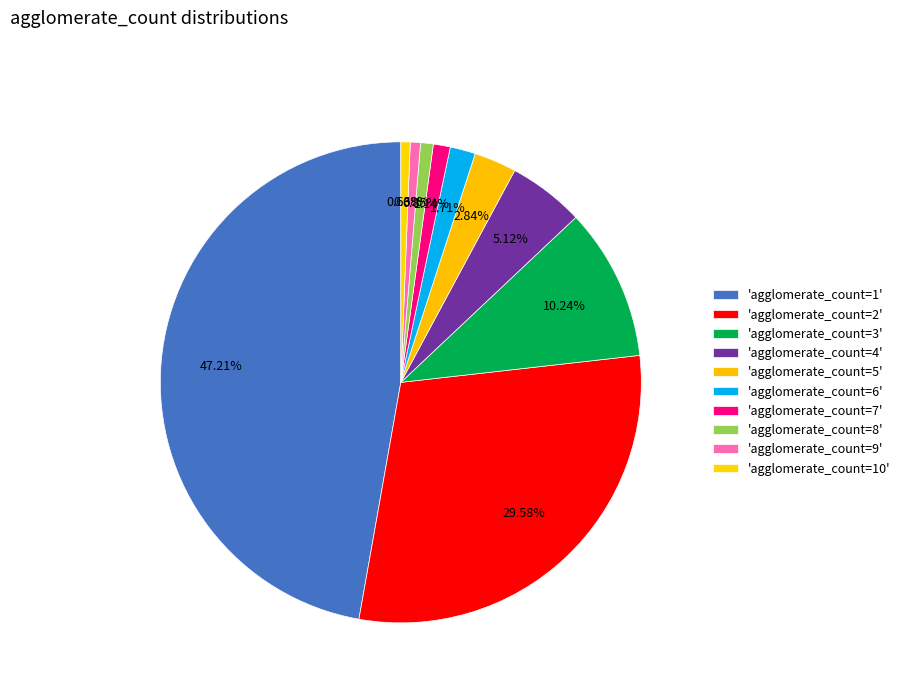

How many slices are in this pie chart?

10